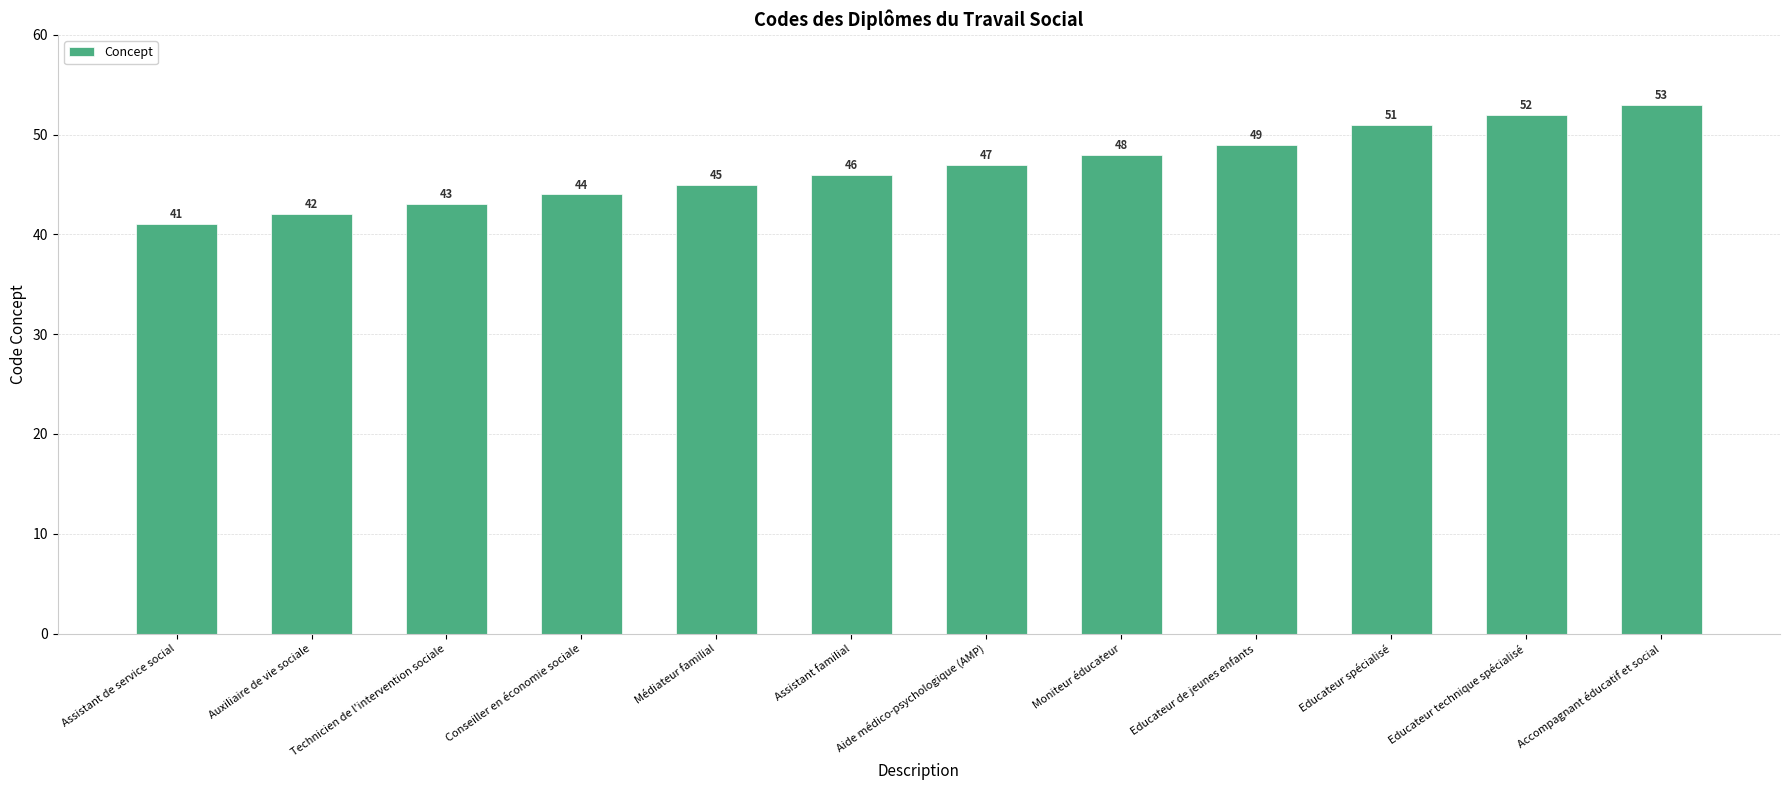

Rank the categories by value from lowest to highest.

Assistant de service social, Auxiliaire de vie sociale, Technicien de l'intervention sociale, Conseiller en économie sociale, Médiateur familial, Assistant familial, Aide médico-psychologique (AMP), Moniteur éducateur, Educateur de jeunes enfants, Educateur spécialisé, Educateur technique spécialisé, Accompagnant éducatif et social